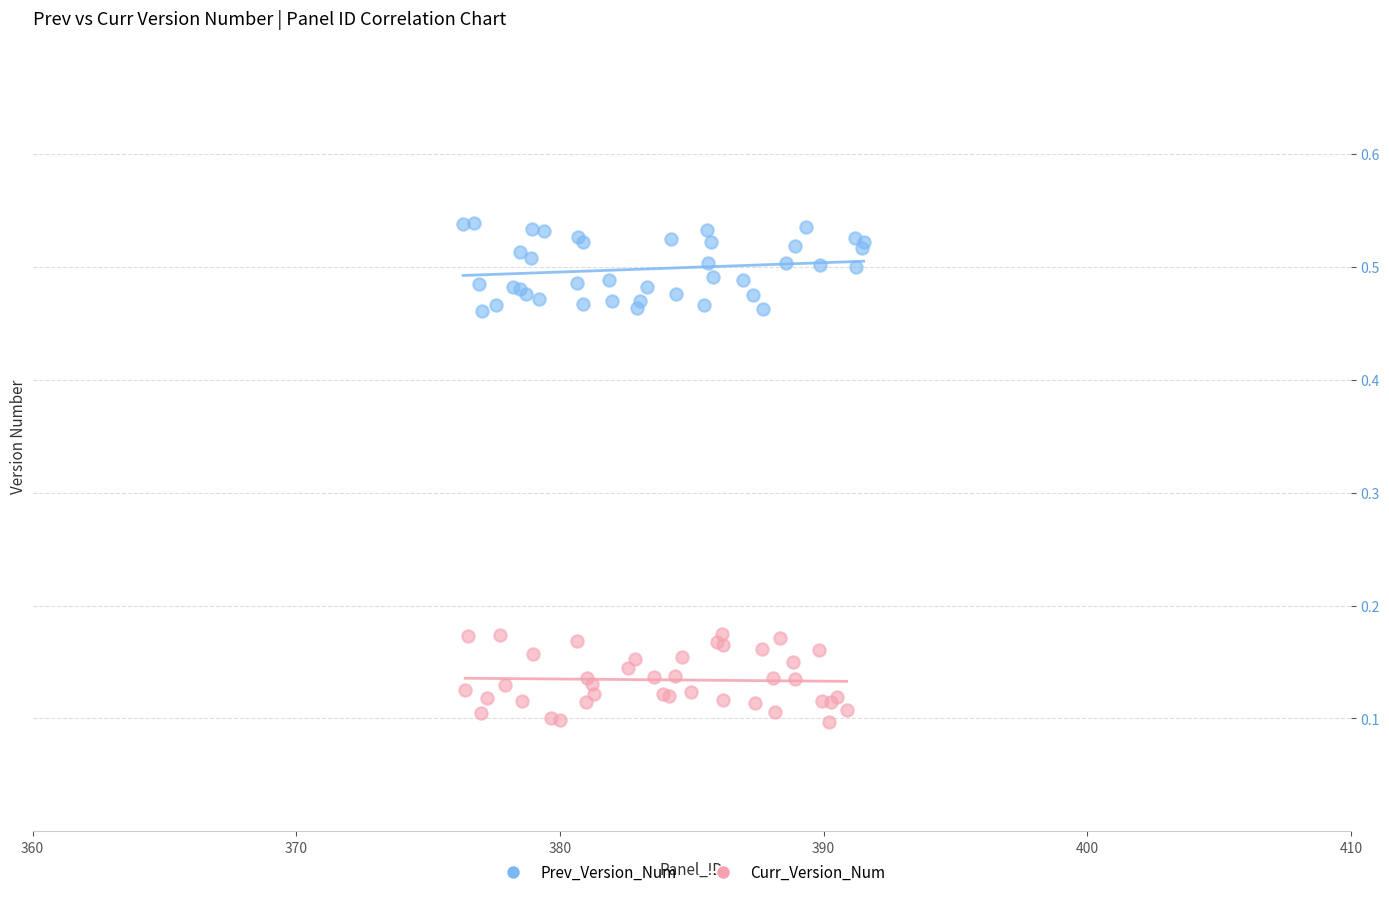

Which series reaches the minimum Y coordinate?

Curr_Version_Num